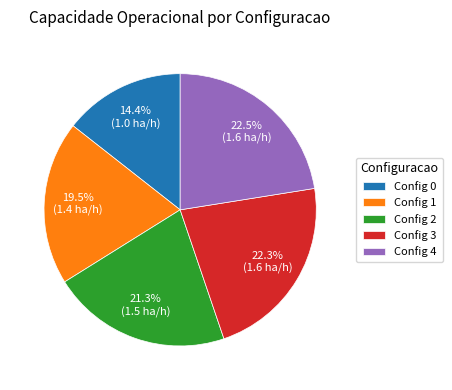

Which has a higher value, Config 3 or Config 0?

Config 3